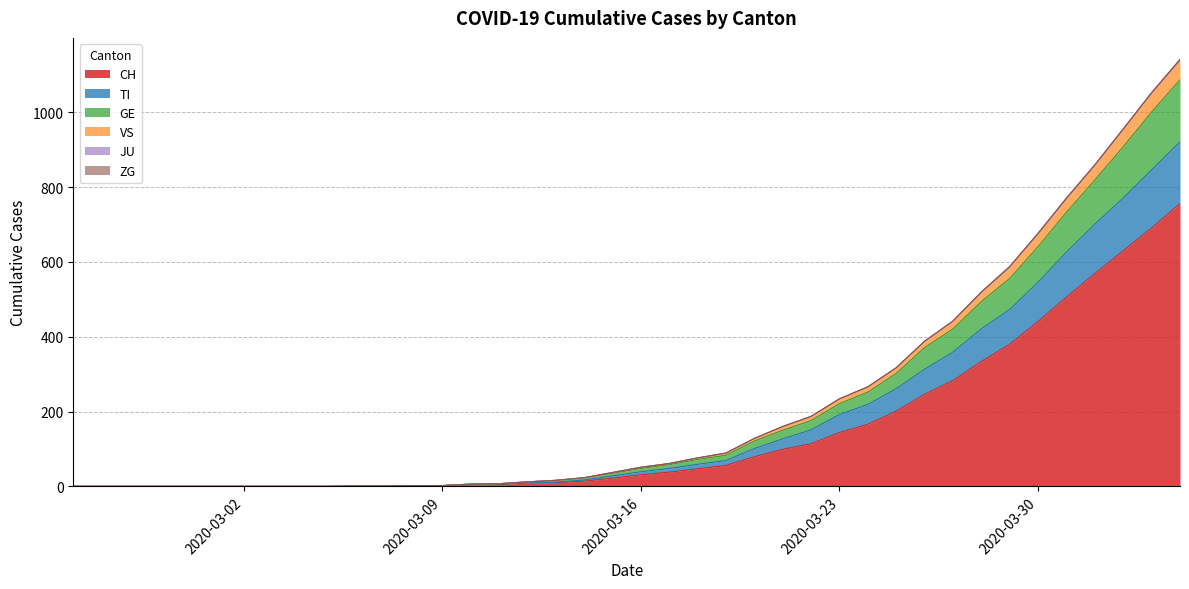

Does the chart have visible grid lines?

Yes